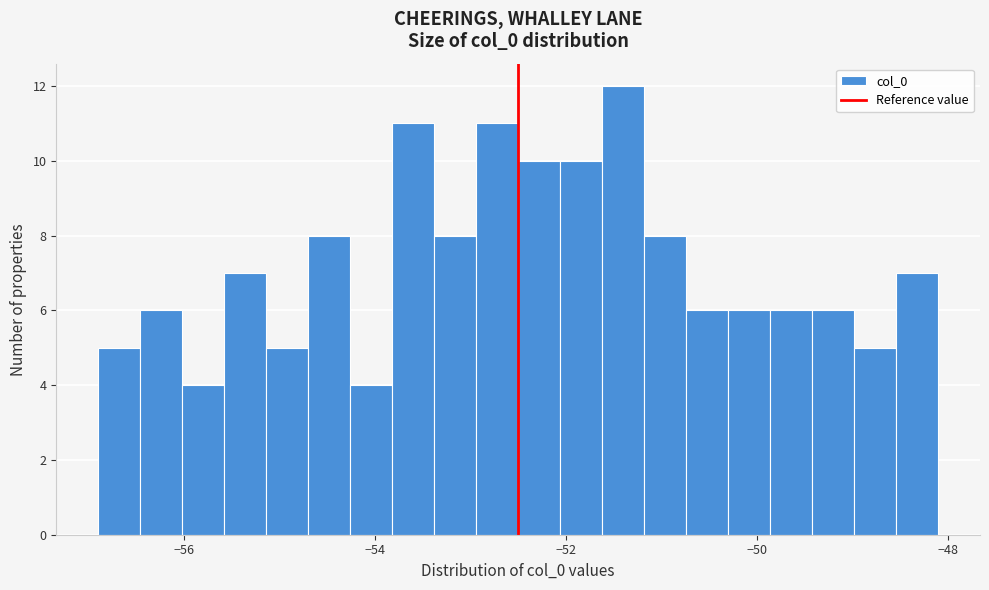

Around what value on the x-axis is the tallest bar? Give the approximate position of its centre, as read against the axis.

-51.4